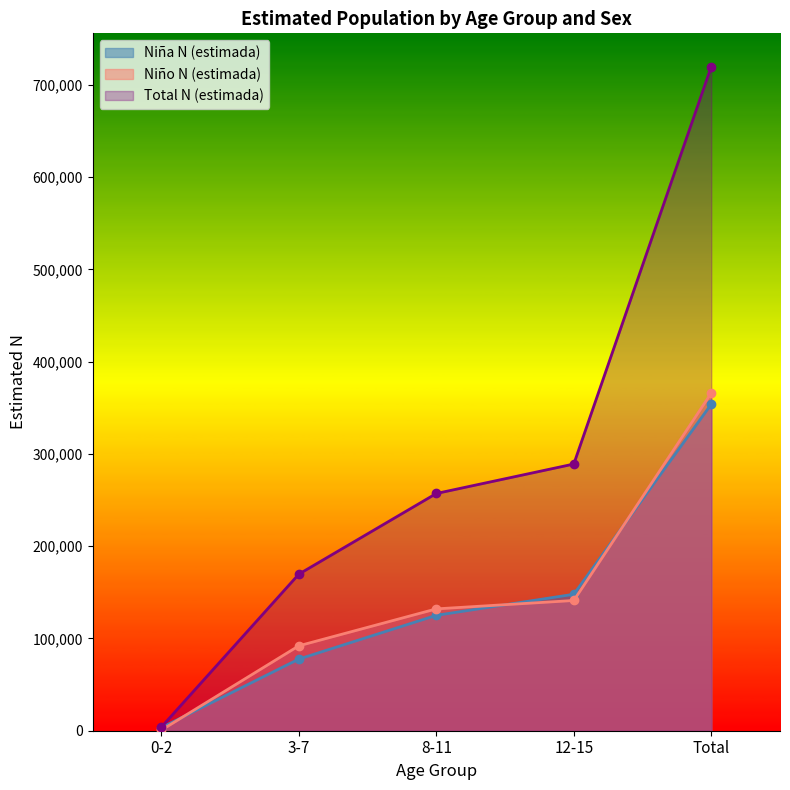

Is it true that Niña N (estimada) equals 20688 at 3-7?

False